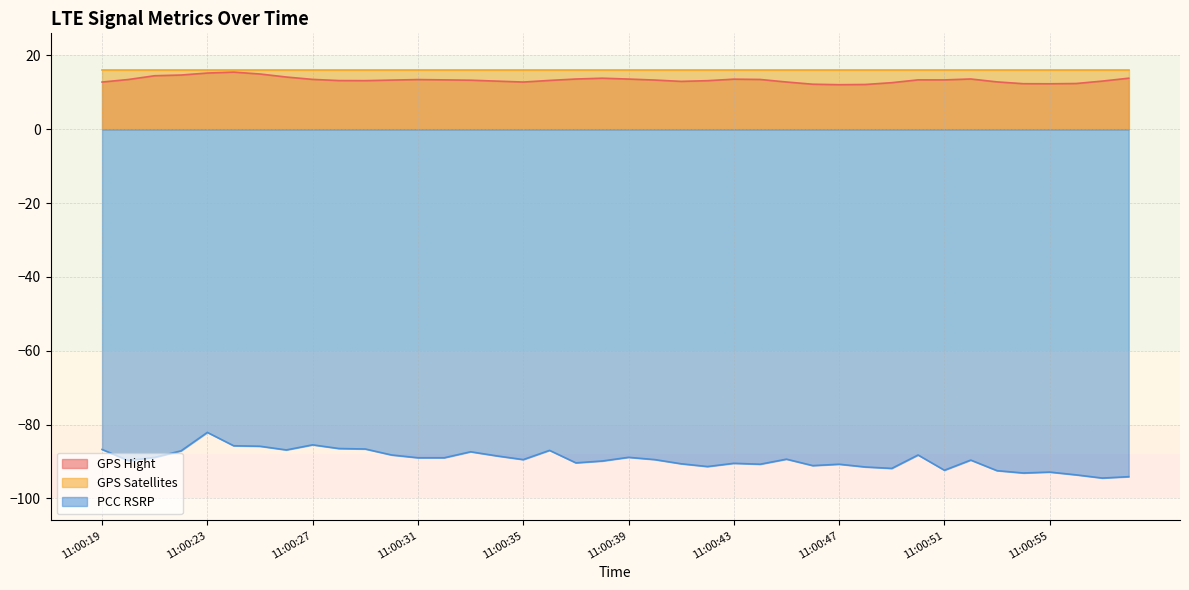

List the labels in order of PCC RSRP value, smallest first.

11:00:57, 11:00:58, 11:00:56, 11:00:54, 11:00:55, 11:00:53, 11:00:51, 11:00:49, 11:00:48, 11:00:42, 11:00:46, 11:00:44, 11:00:47, 11:00:41, 11:00:43, 11:00:37, 11:00:38, 11:00:20, 11:00:52, 11:00:35, 11:00:40, 11:00:45, 11:00:31, 11:00:32, 11:00:21, 11:00:39, 11:00:34, 11:00:30, 11:00:50, 11:00:33, 11:00:22, 11:00:36, 11:00:26, 11:00:19, 11:00:29, 11:00:28, 11:00:25, 11:00:24, 11:00:27, 11:00:23